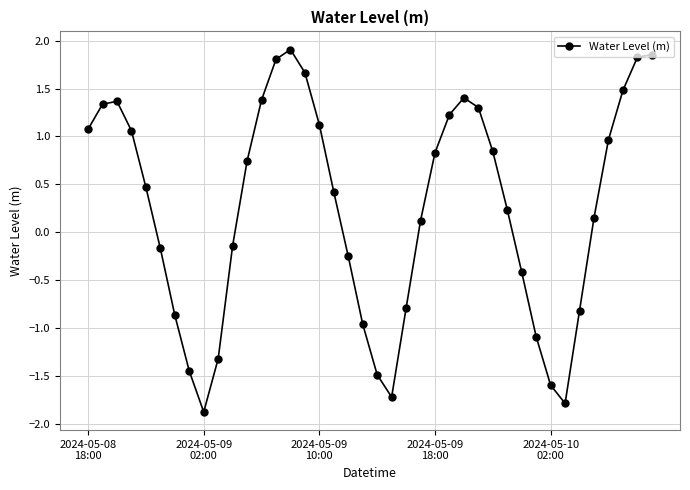

How many interior local valleys (lower than both neighbors) does the data have?

3